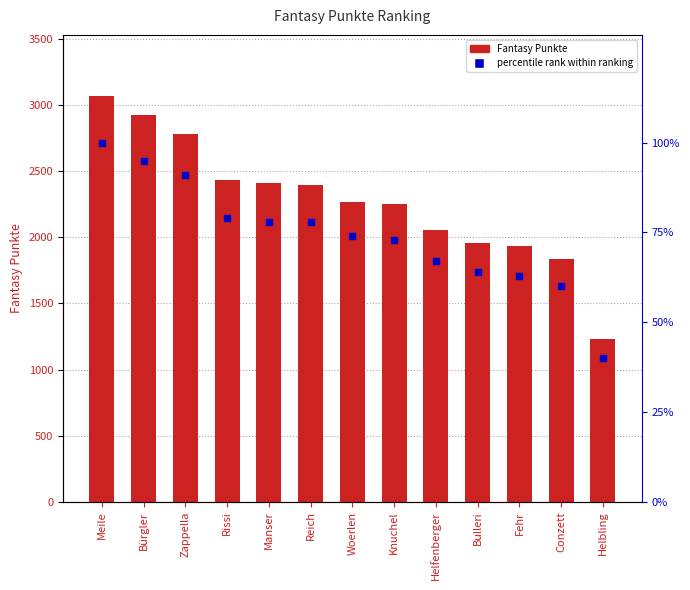

At how many categories does at least one series exceed 928?

13